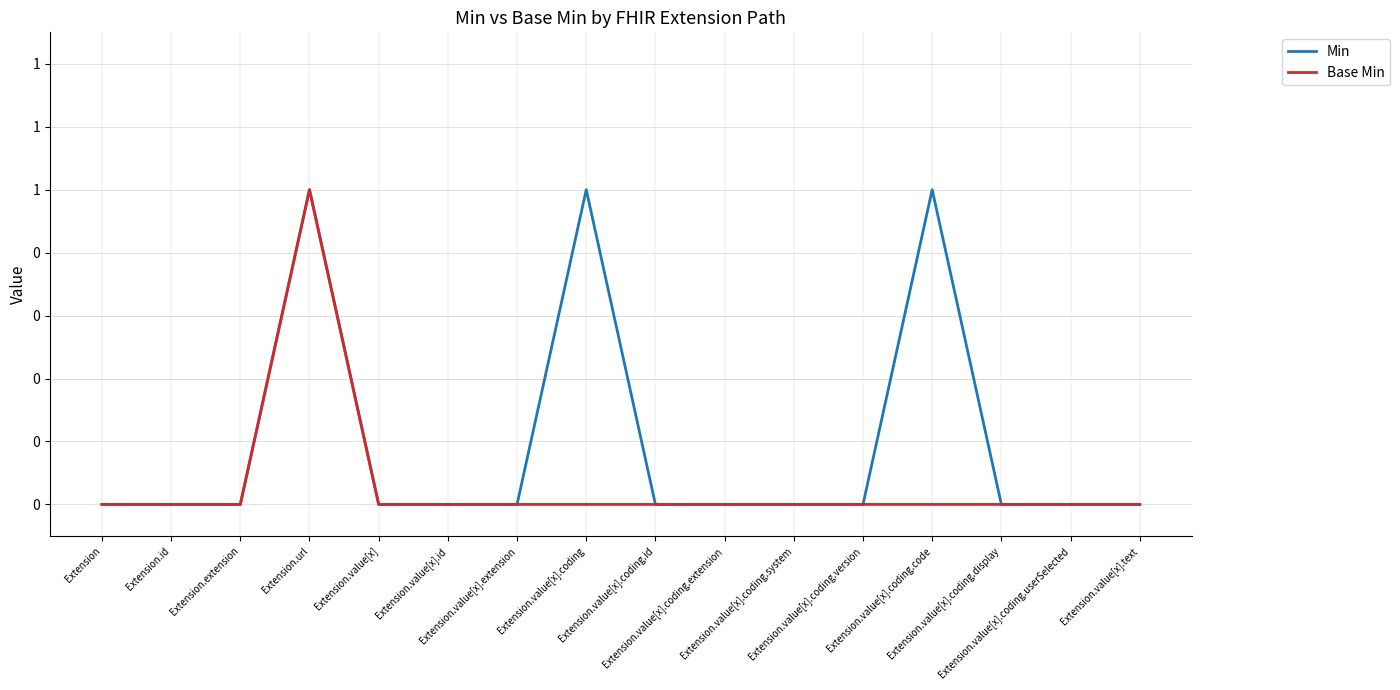

Does the chart have visible grid lines?

Yes